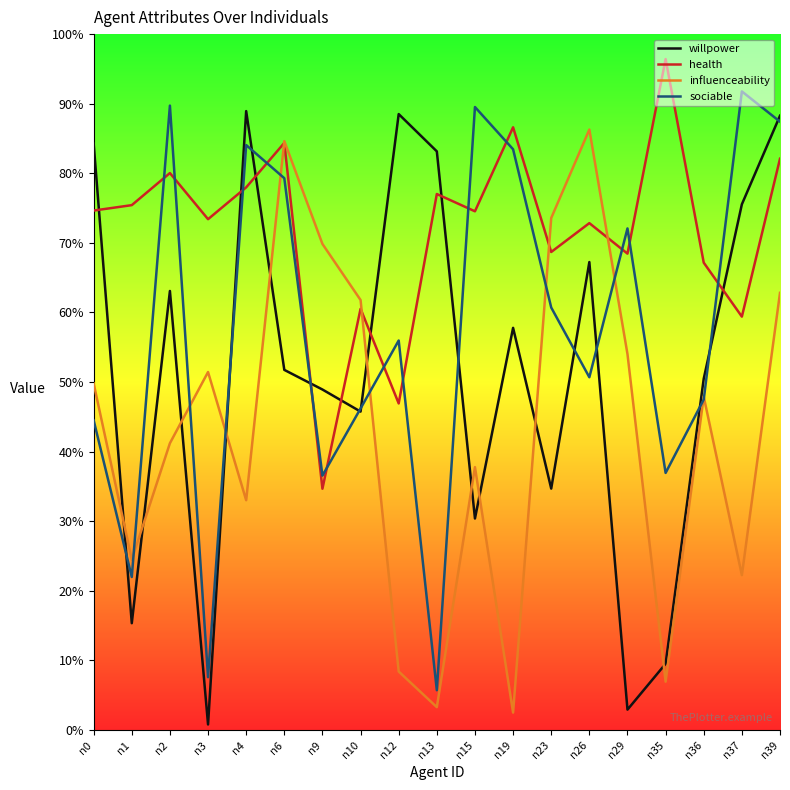

Which has a higher value, n12 or n0?

n12